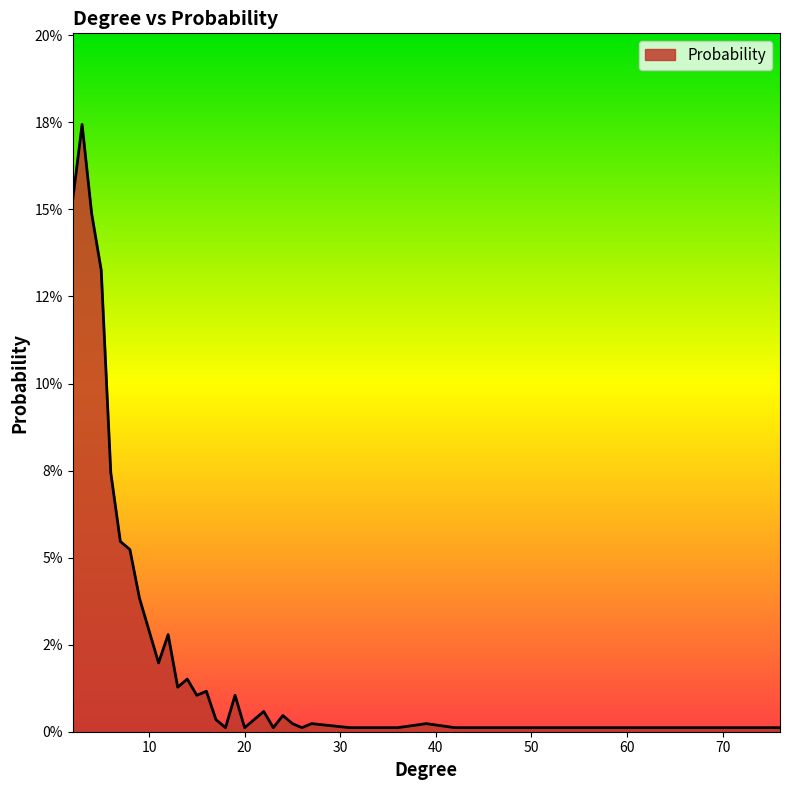

Where is the first local minimum?

11